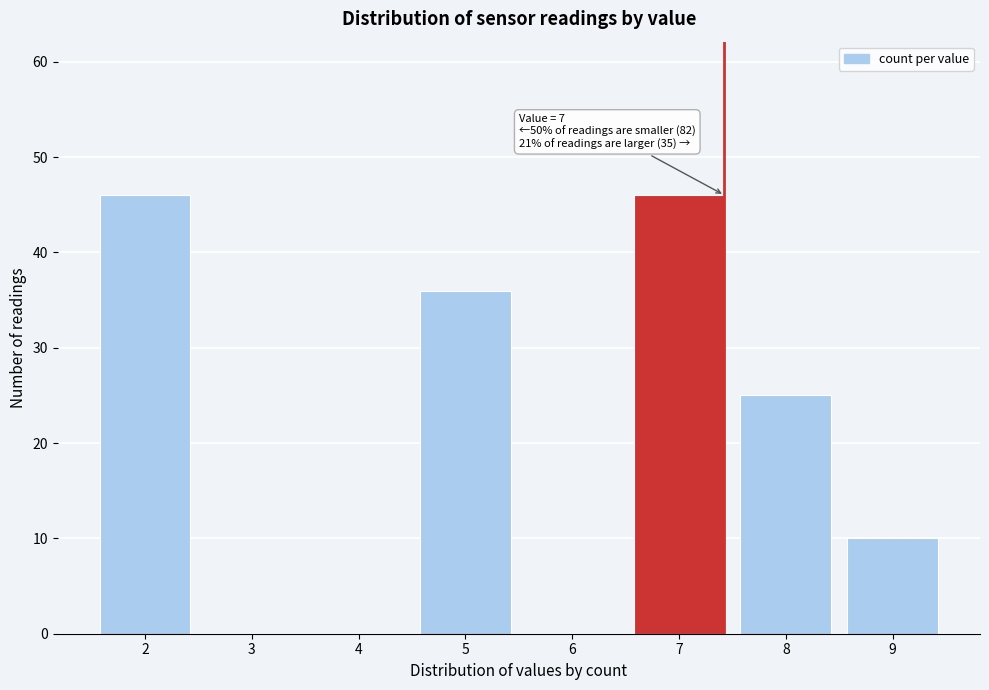

Reading right to left, transcribe all the data shown in this chart.

9=10	8=25	7=46	6=0	5=36	4=0	3=0	2=46